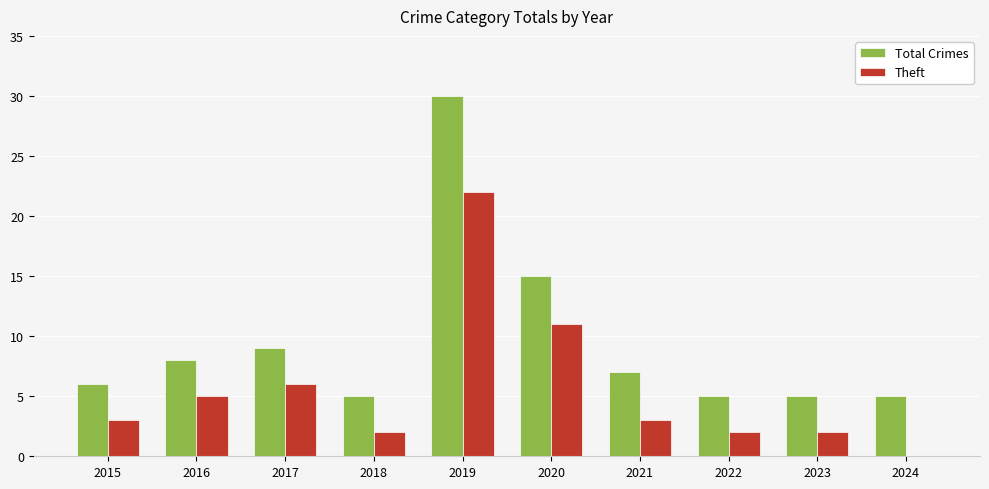

What is the total value across all series at 2017?

15